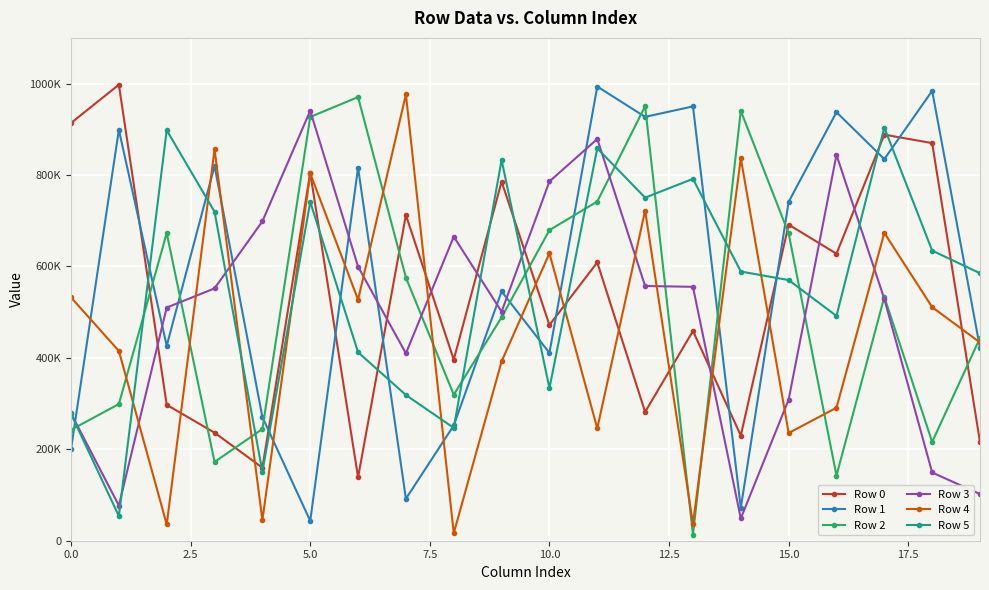

What is the average value of the Row 0 series?

539353